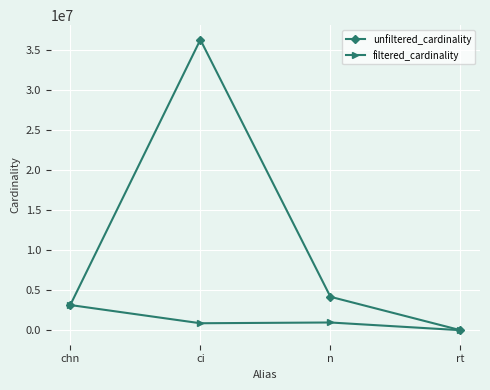

True or false: unfiltered_cardinality has more than 0 points higher than both neighbors.

True